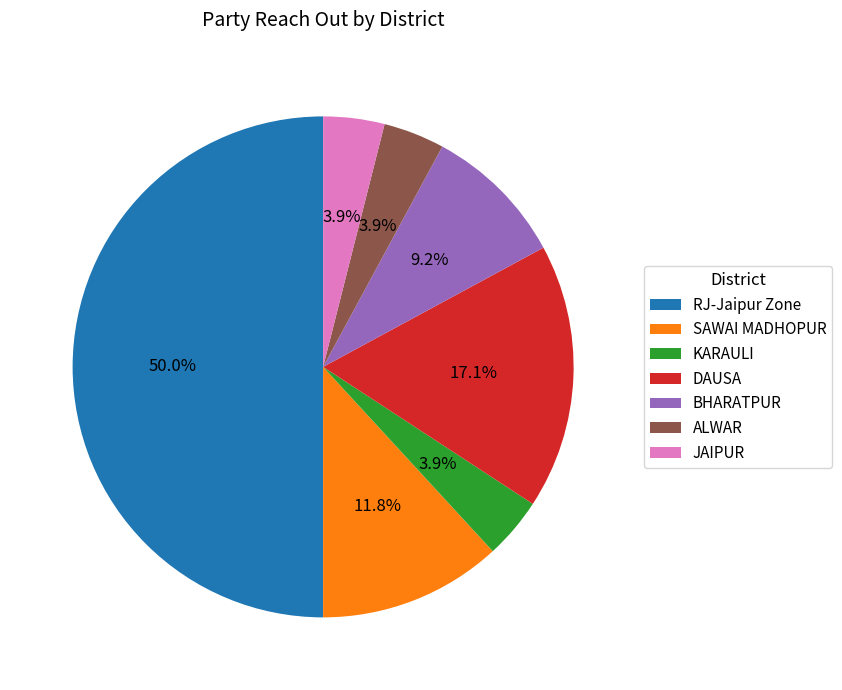

The KARAULI slice represents 14% of the pie. True or false?

False